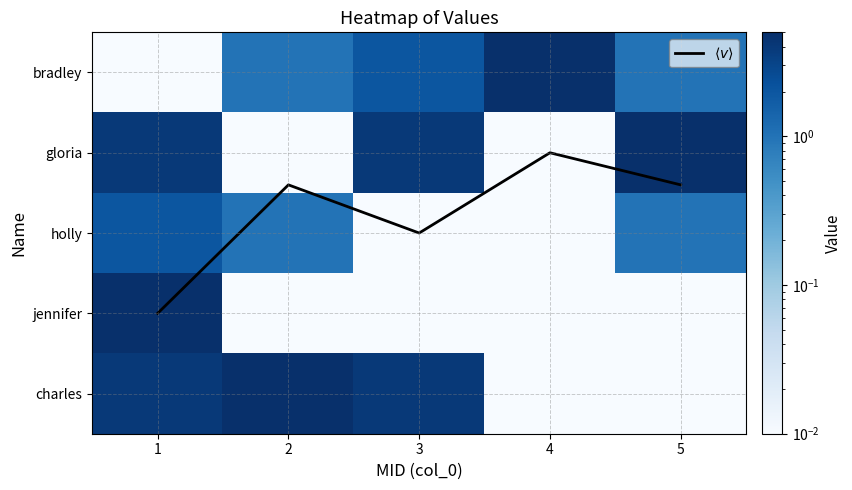

Which has a higher value, 4 or 2?

2